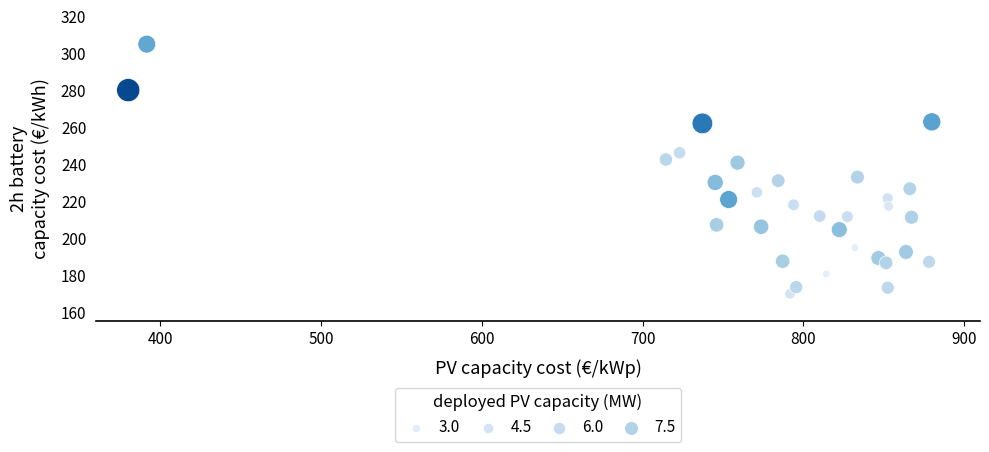

What is the range of Y values (max minus min)?

135.0